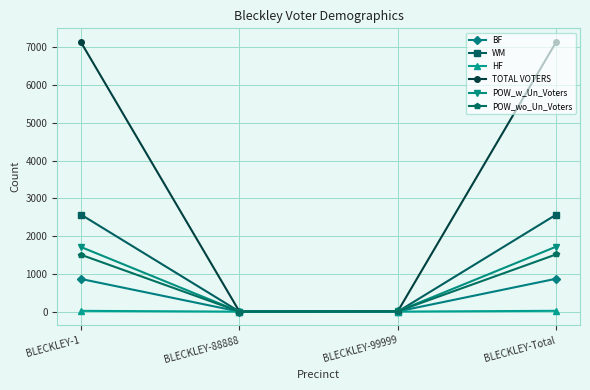

At how many categories does at least one series exceed 5647?

2